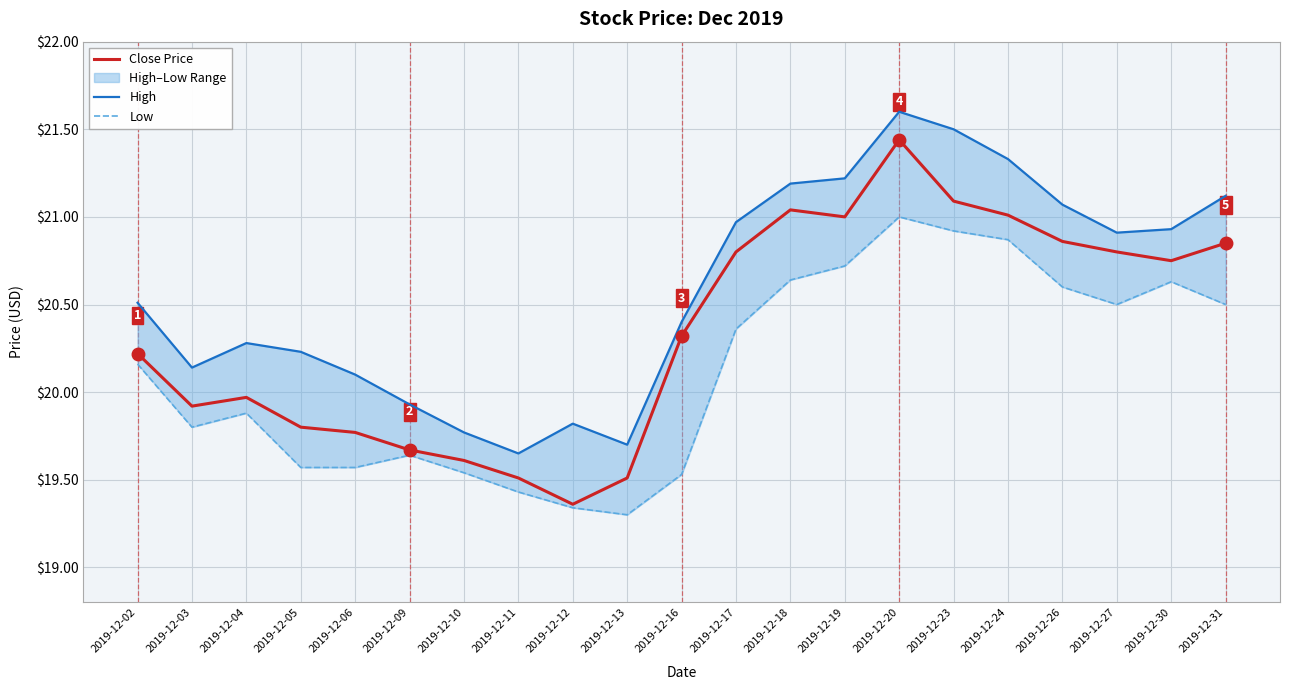

How many lines are shown in the chart?

3